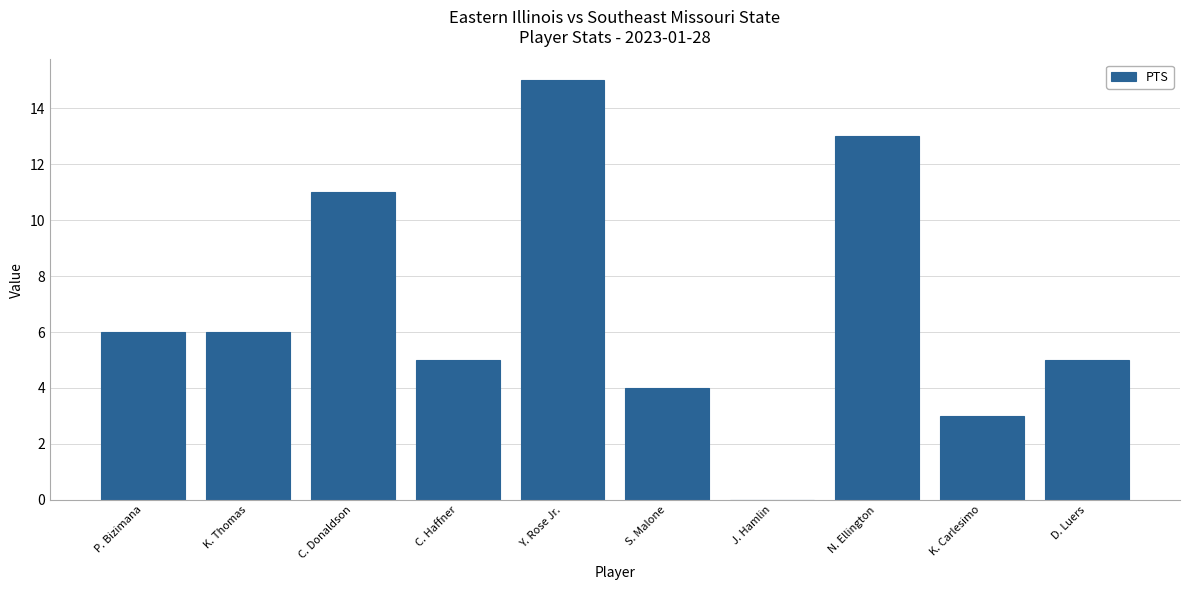

Are the bars horizontal?

No